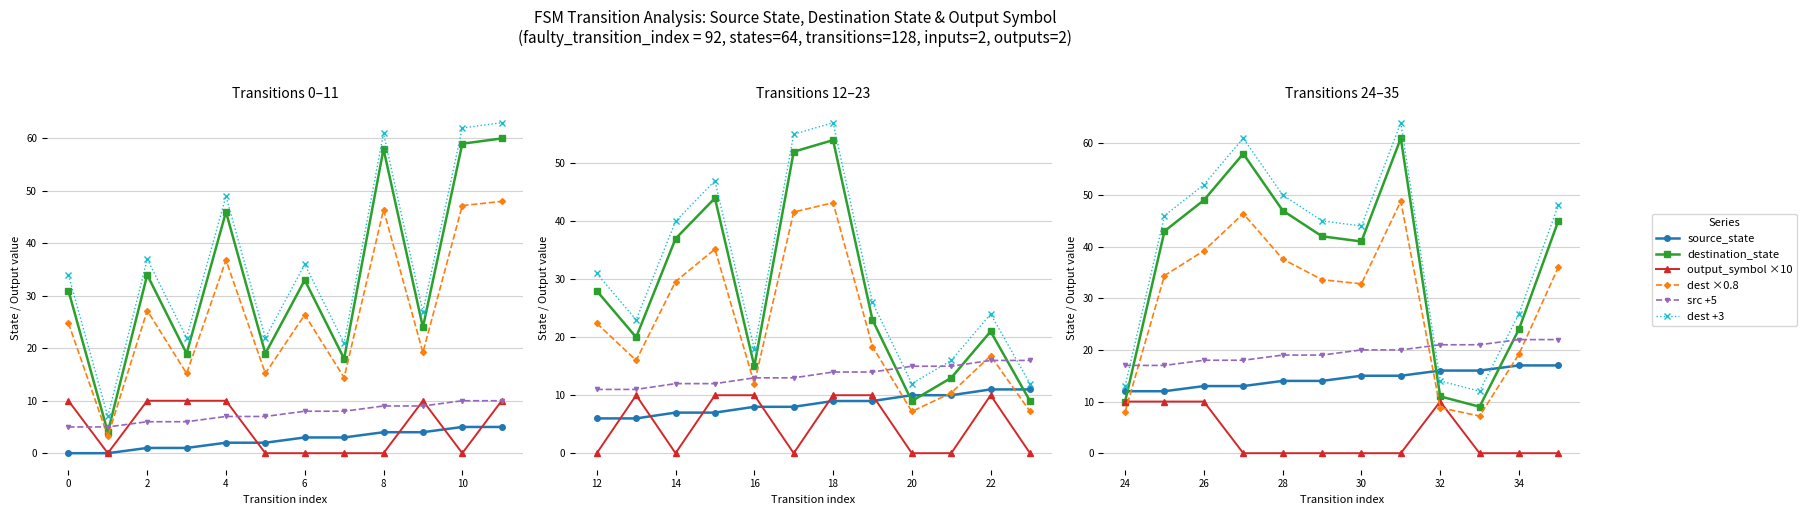

In dest +3, how many points are lower than both neighbors (excluding endpoints)?

2